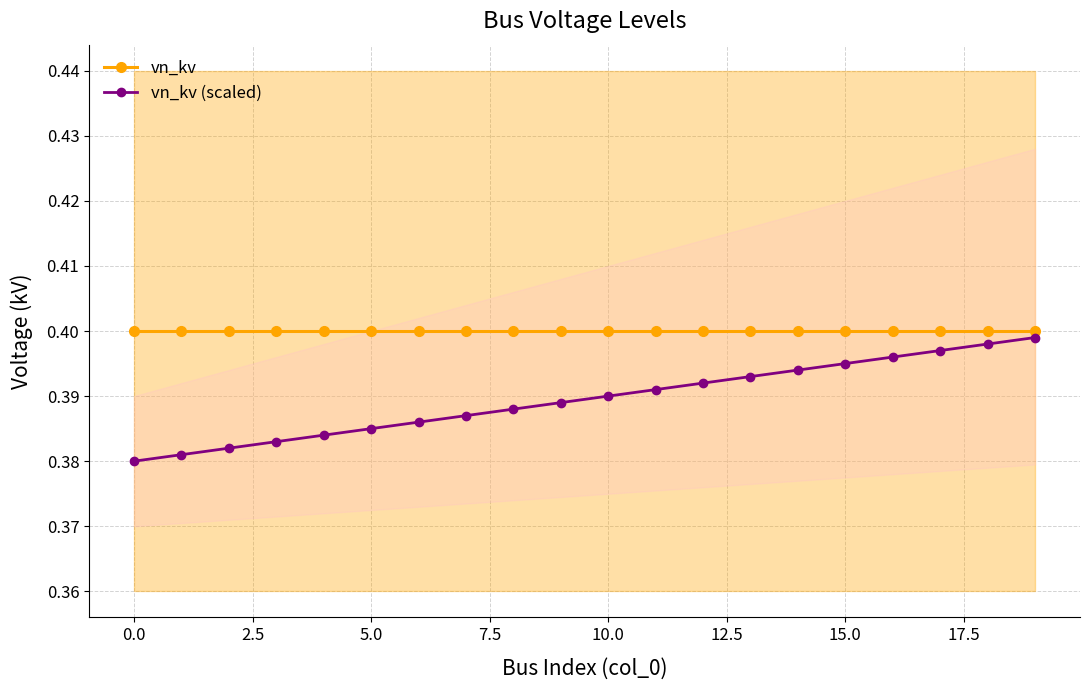

Count the vn_kv (scaled) values in the range 0 to 1.

20